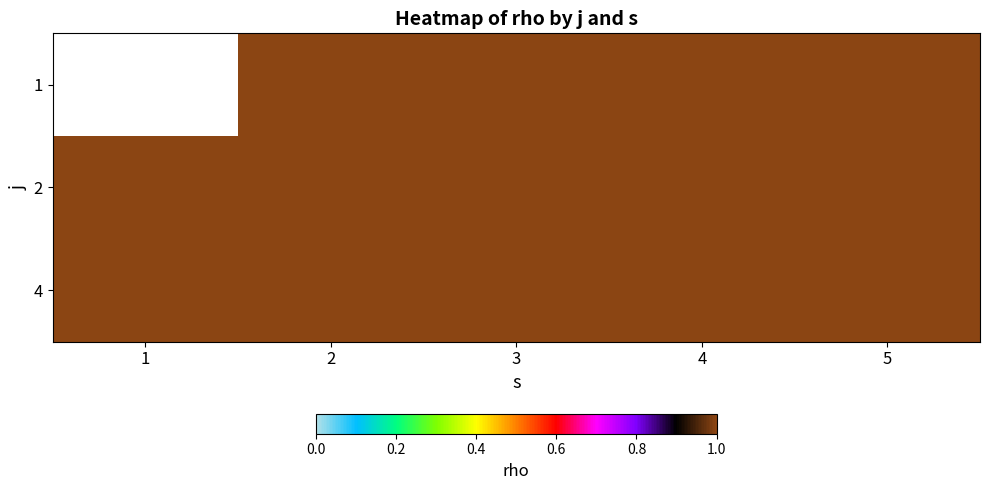

How many data points does each series have?

5